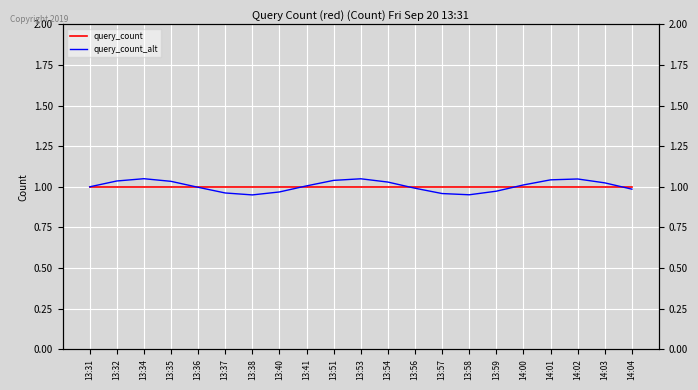

What is the minimum value for query_count?

1.0